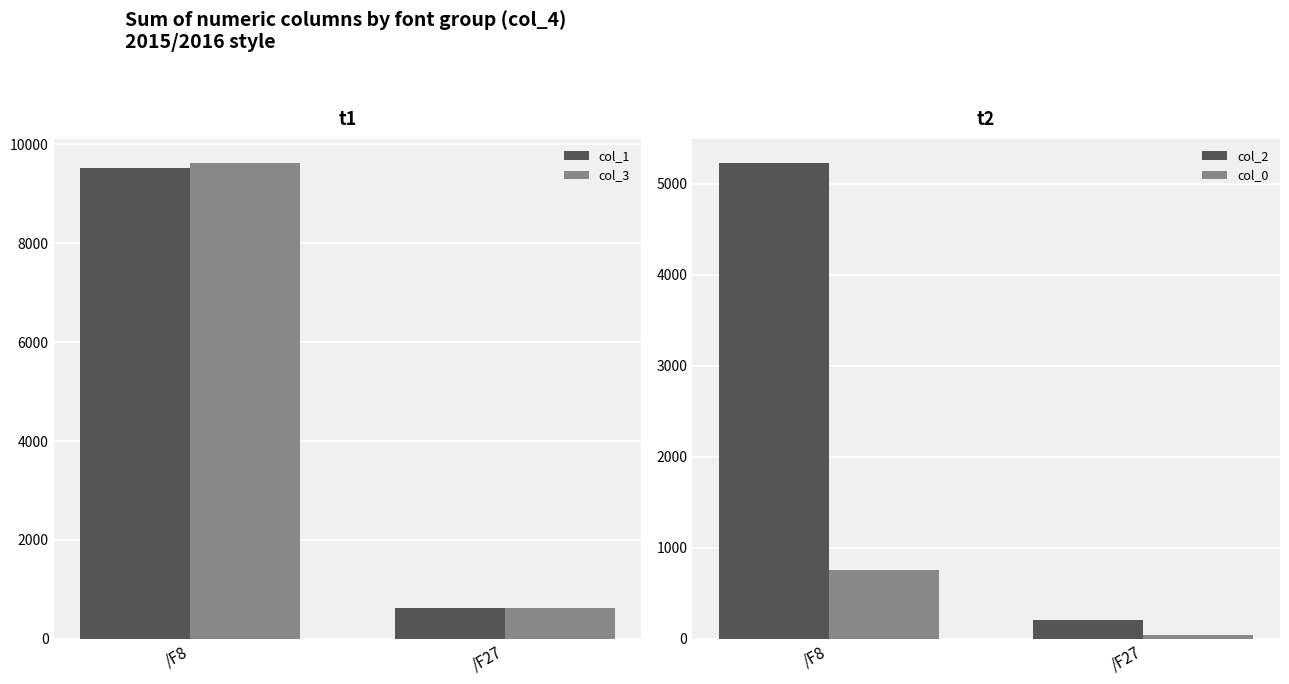

True or false: col_1 has a value of 9523.5 at /F8.

True